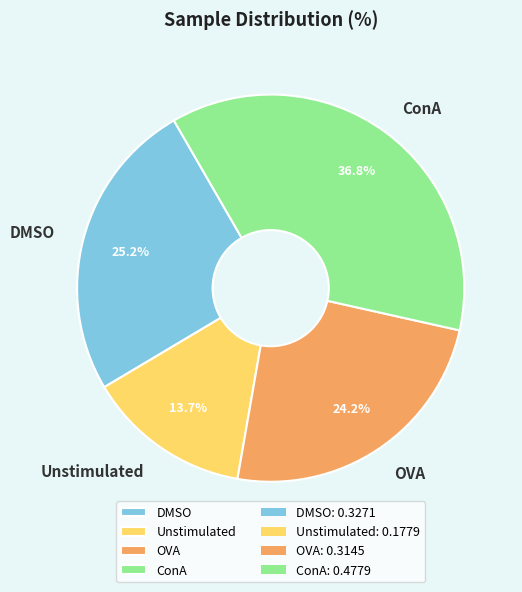

To the nearest percent, what is the average slice percentage?

25%